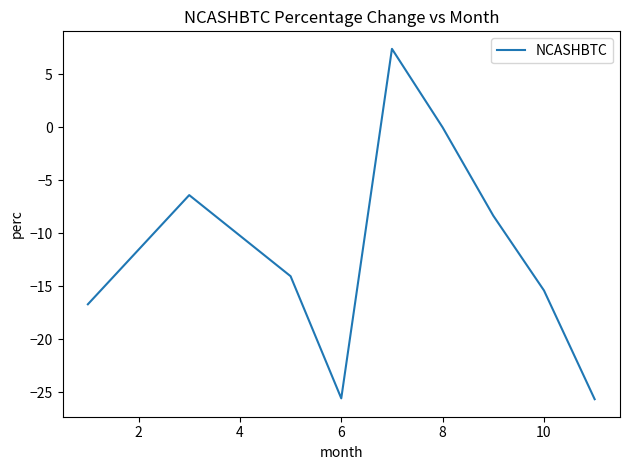

What is the maximum value shown in the chart?

7.4